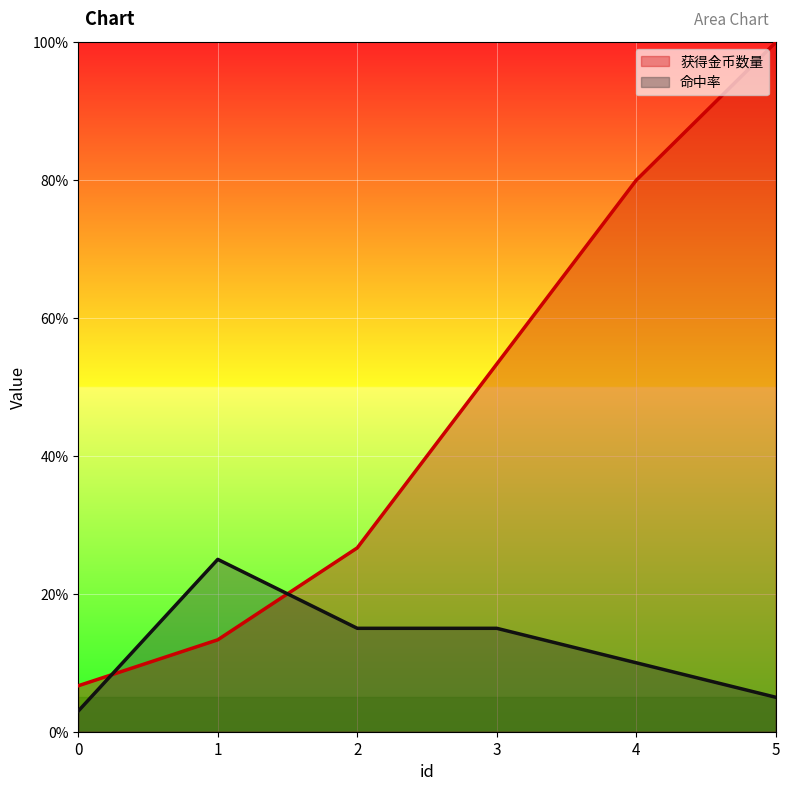

Reading right to left, what are all the values shown in this chart?

获得金币数量: 1.0	0.8	0.5	0.3	0.1	0.1
命中率: 0.1	0.1	0.1	0.1	0.2	0.0